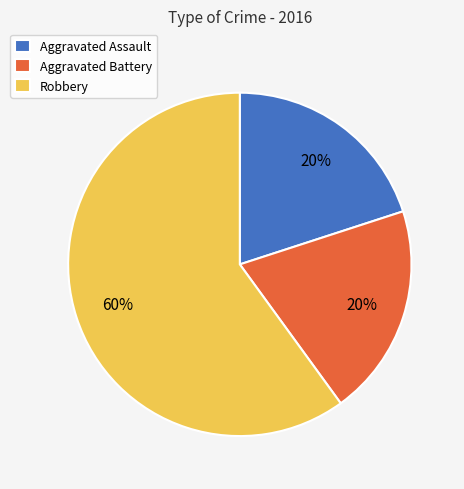

Count the number of slices in the pie.

3